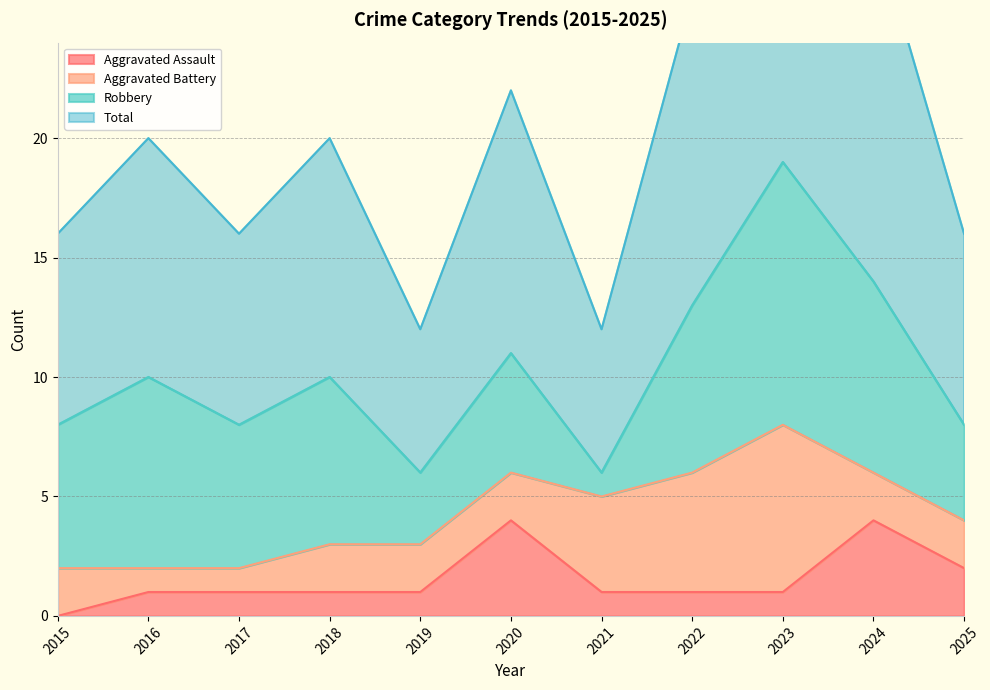

The Aggravated Assault series shows 2 at 2018. True or false?

False